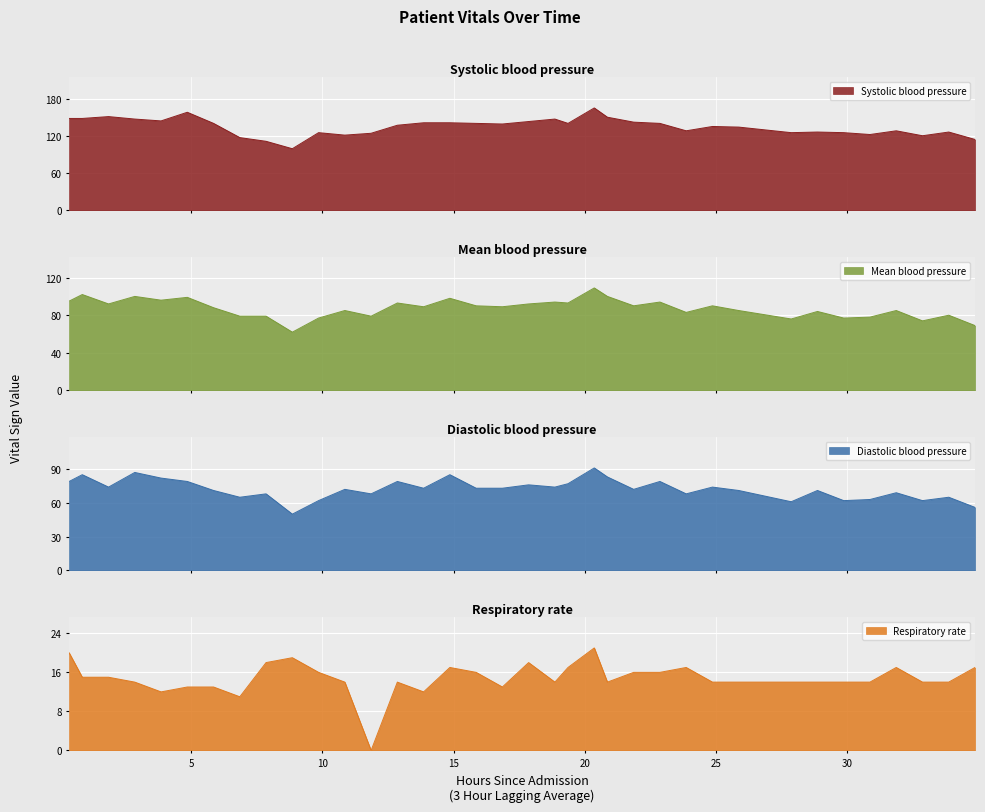

True or false: Systolic blood pressure and Mean blood pressure cross at least once.

False